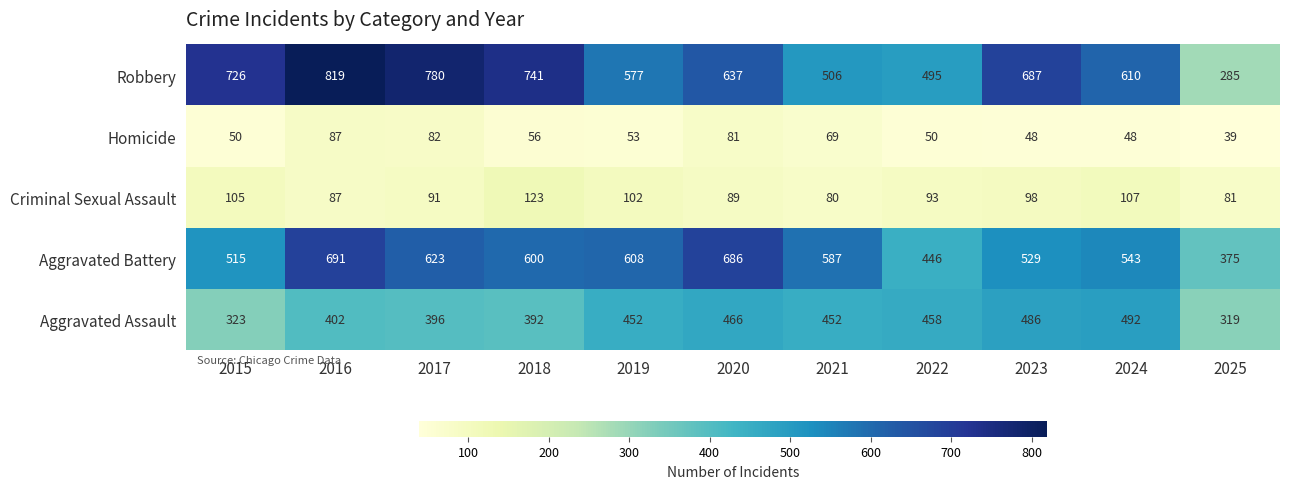

How many data points does each series have?

11